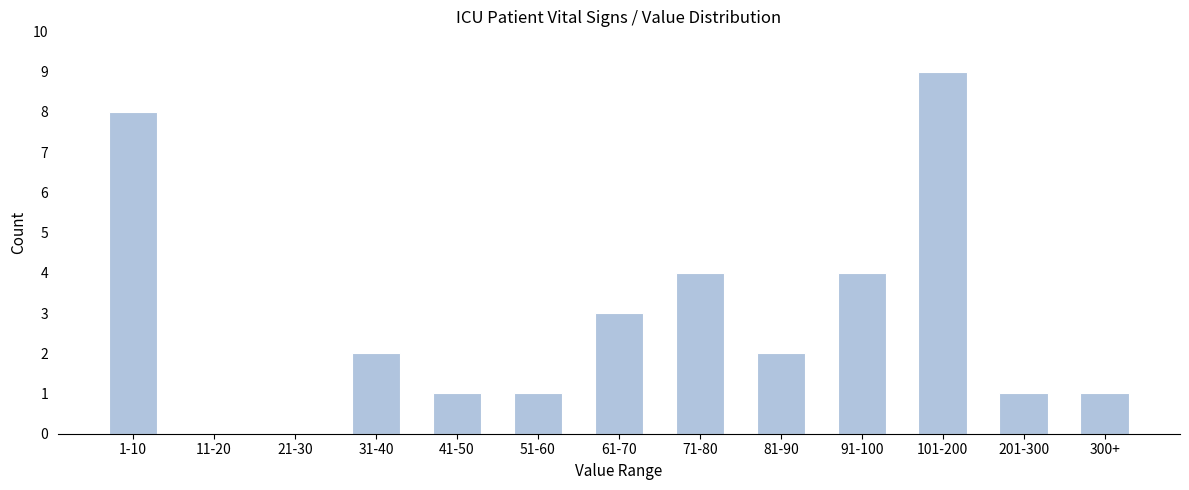

Reading right to left, extract all data points from this chart.

300+=1	201-300=1	101-200=9	91-100=4	81-90=2	71-80=4	61-70=3	51-60=1	41-50=1	31-40=2	21-30=0	11-20=0	1-10=8